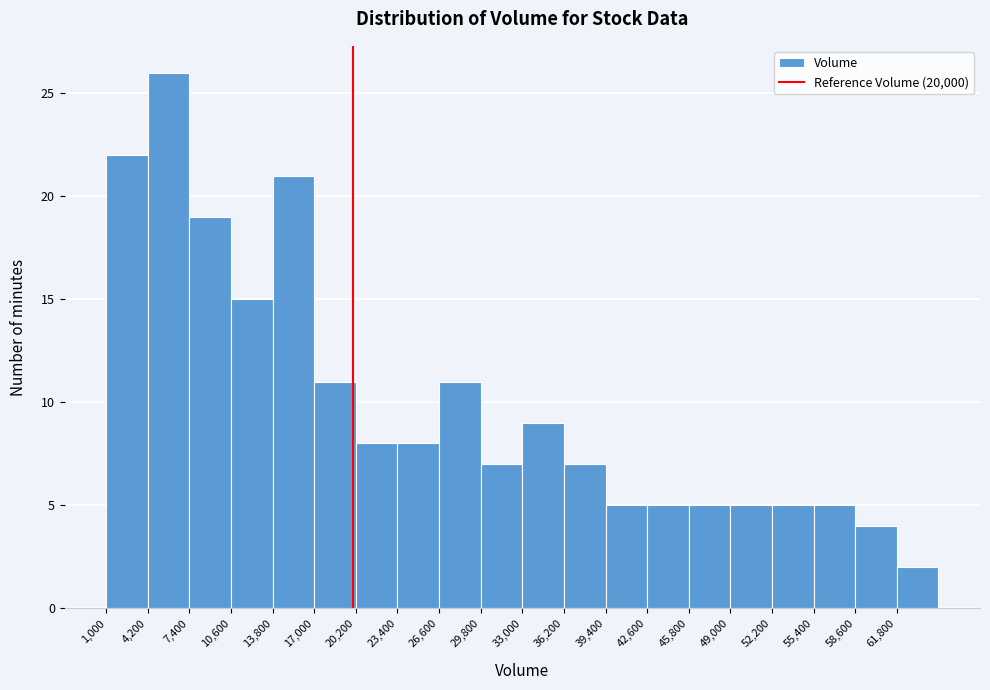

Reading left to right, list every bar in this chart as the range it spans on the x-axis followed by its height. Neither the bar edges nor the heights are printed on the chart, so give them approximately, as read against the axes.

1000 to 4200: 22
4200 to 7400: 26
7400 to 10600: 19
10600 to 13800: 15
13800 to 17000: 21
17000 to 20200: 11
20200 to 23400: 8
23400 to 26600: 8
26600 to 29800: 11
29800 to 33000: 7
33000 to 36200: 9
36200 to 39400: 7
39400 to 42600: 5
42600 to 45800: 5
45800 to 49000: 5
49000 to 52200: 5
52200 to 55400: 5
55400 to 58600: 5
58600 to 61800: 4
61800 to 65000: 2